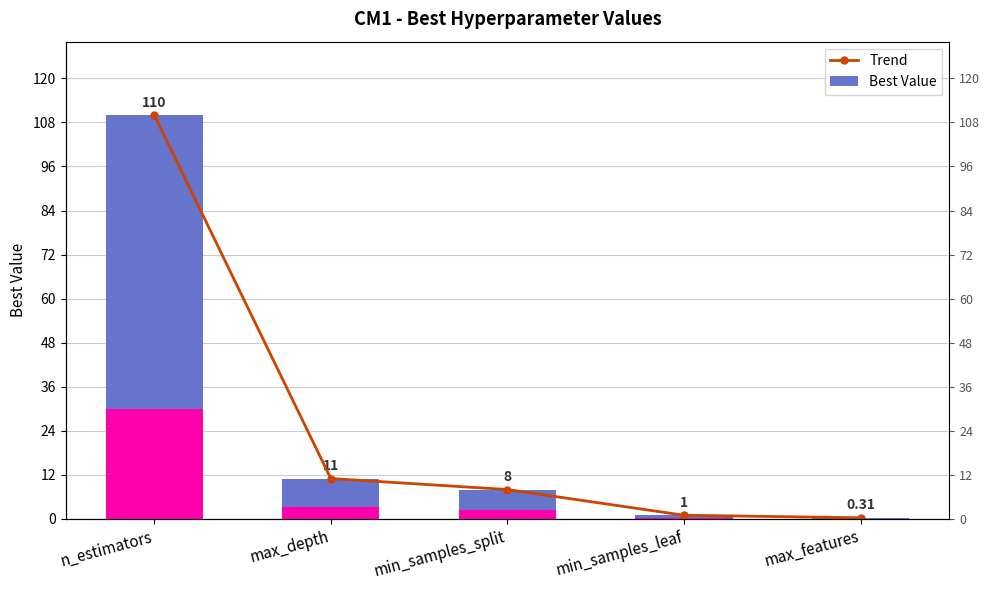

What is the difference between the Best Value values at min_samples_leaf and min_samples_split?

7.0